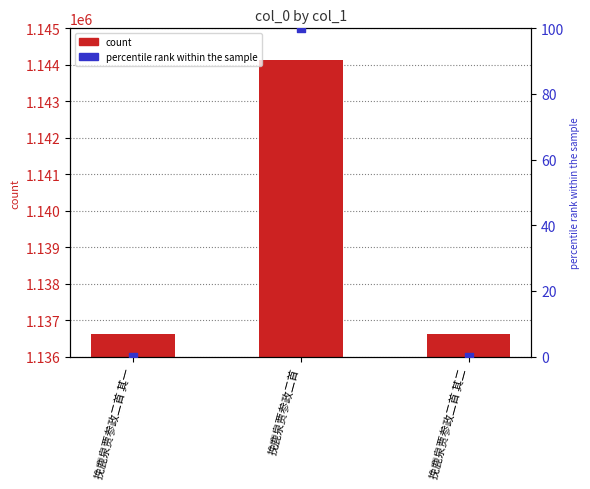

Is the value of col_0 at 挽鹿泉贾参政二首 greater than the value of percentile rank within the sample at 挽鹿泉贾参政二首 其二?

Yes